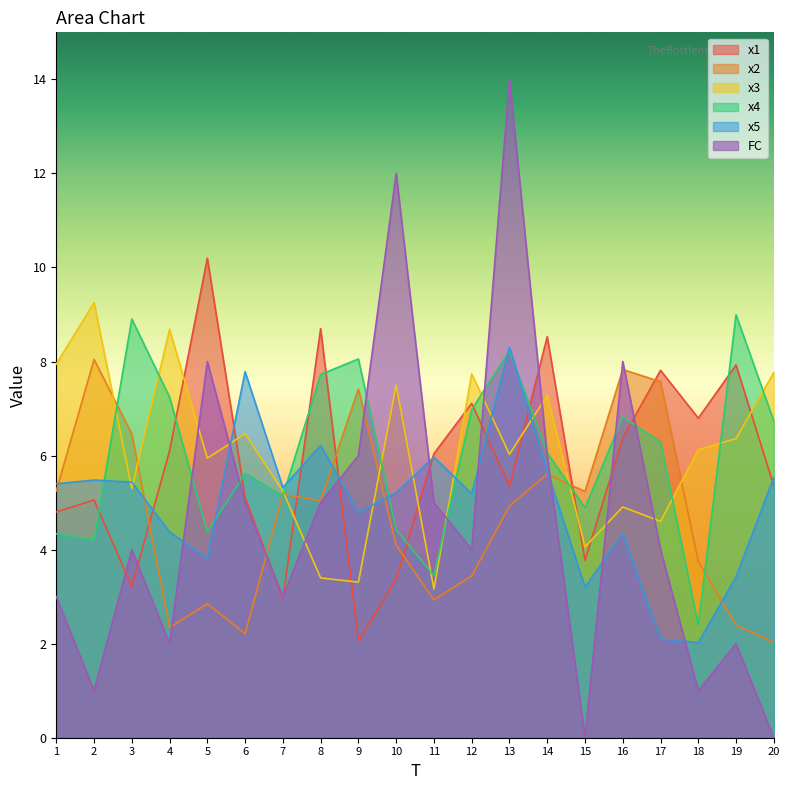

What is the sum of all x2 values?

94.6